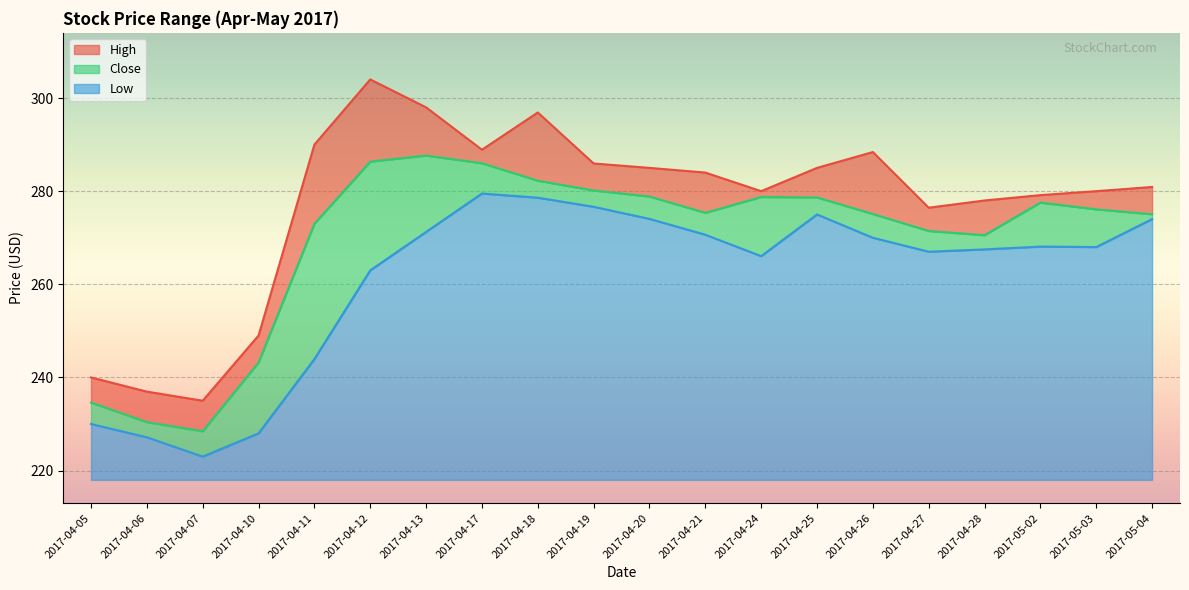

Is it true that Close equals 287.6 at 2017-04-13?

True